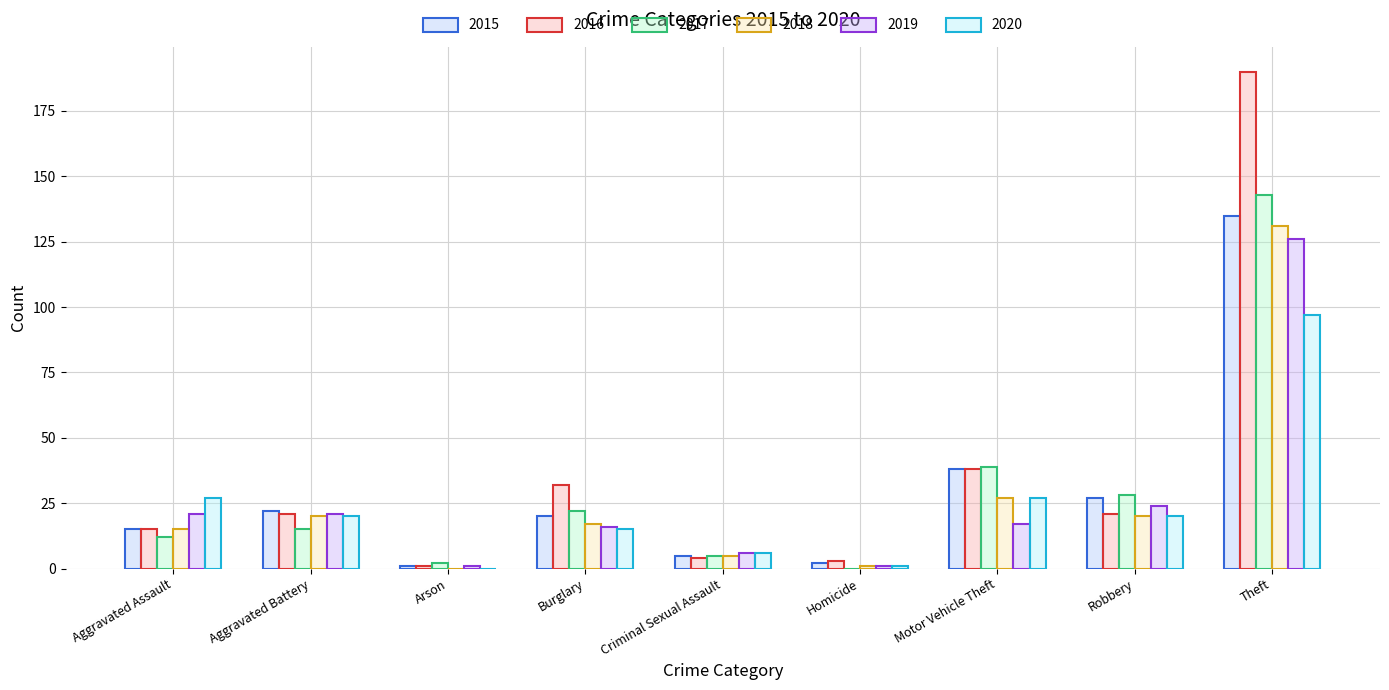

How many data points does each series have?

9